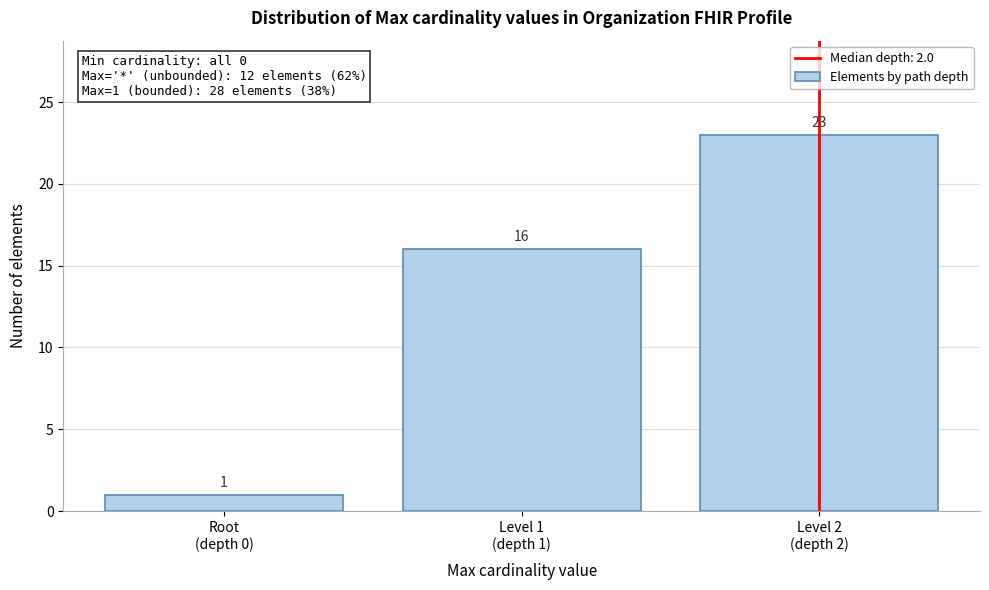

Reading right to left, list all the values displayed in this chart.

23	16	1